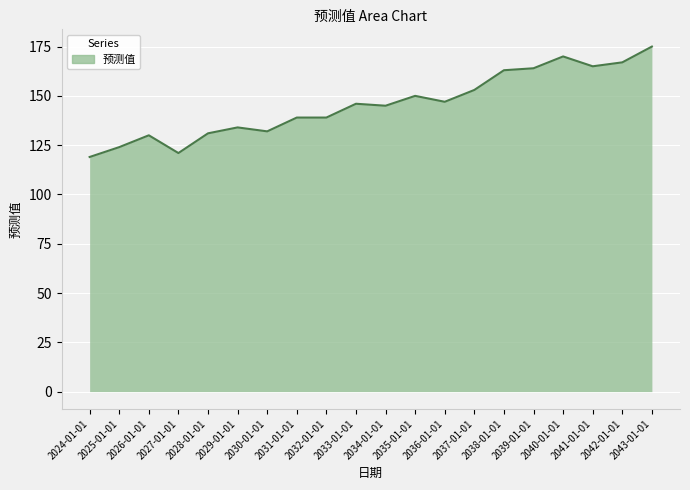

What is the smallest value displayed?

119